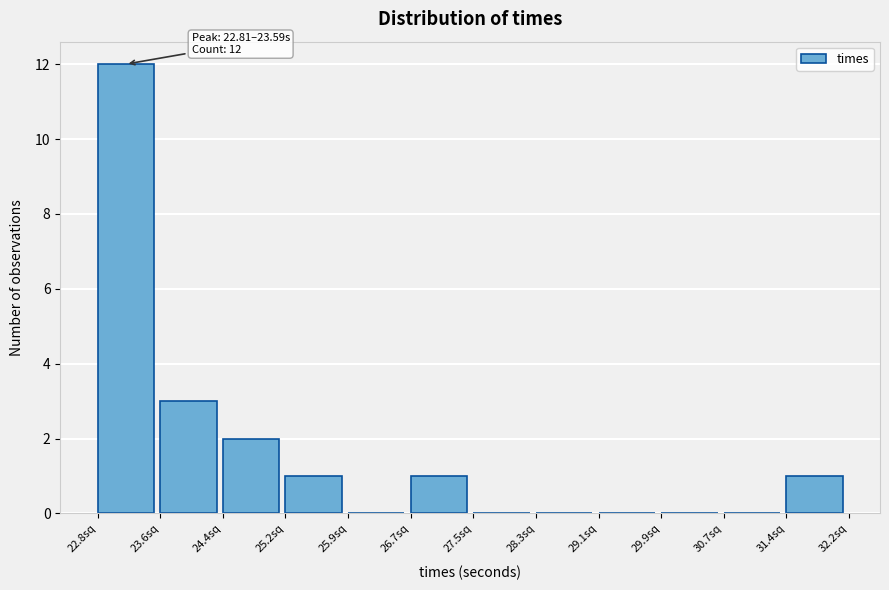

Which range on the x-axis has the tallest bar?

22.8 to 23.6